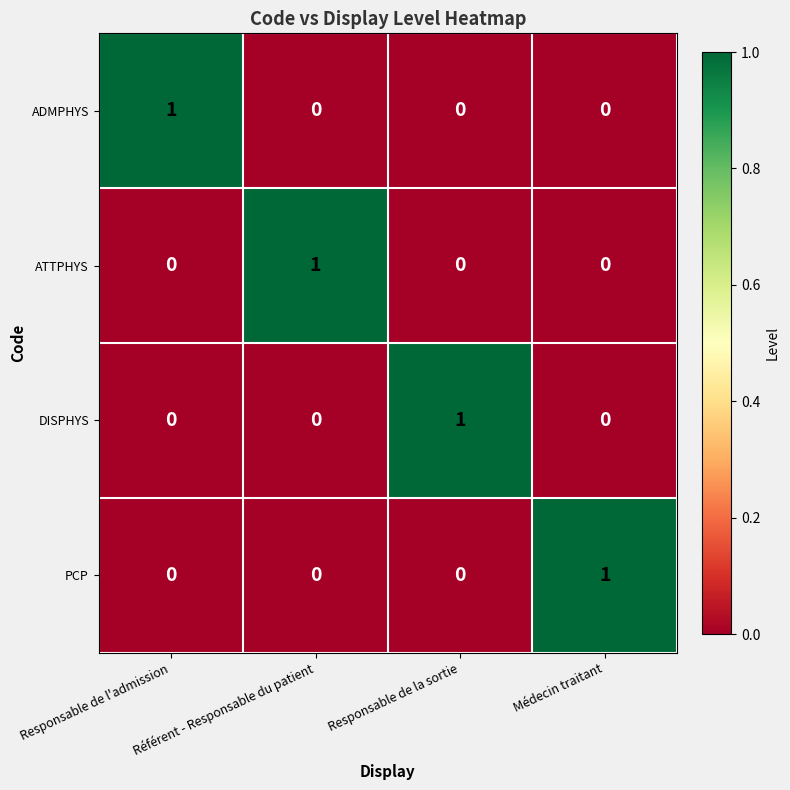

At which label does ADMPHYS reach its peak?

Responsable de l'admission